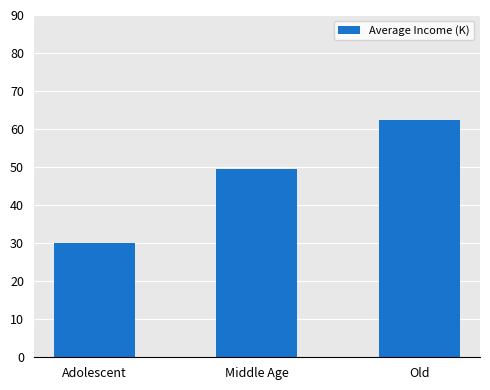

Which has a higher value, Adolescent or Middle Age?

Middle Age